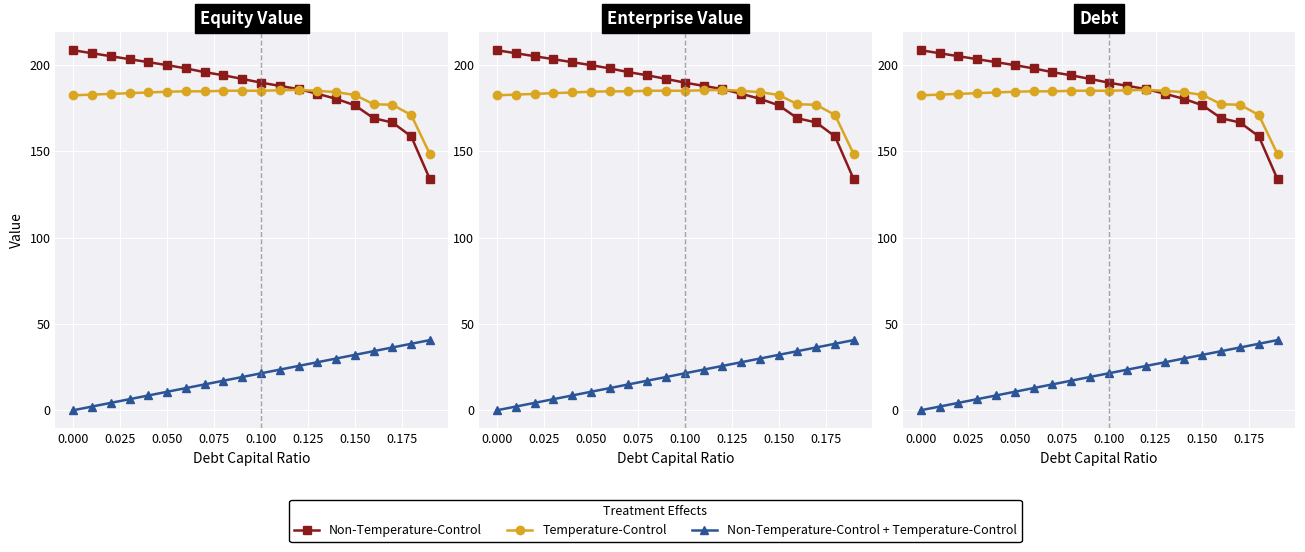

True or false: Temperature-Control and Non-Temperature-Control + Temperature-Control cross at least once.

False